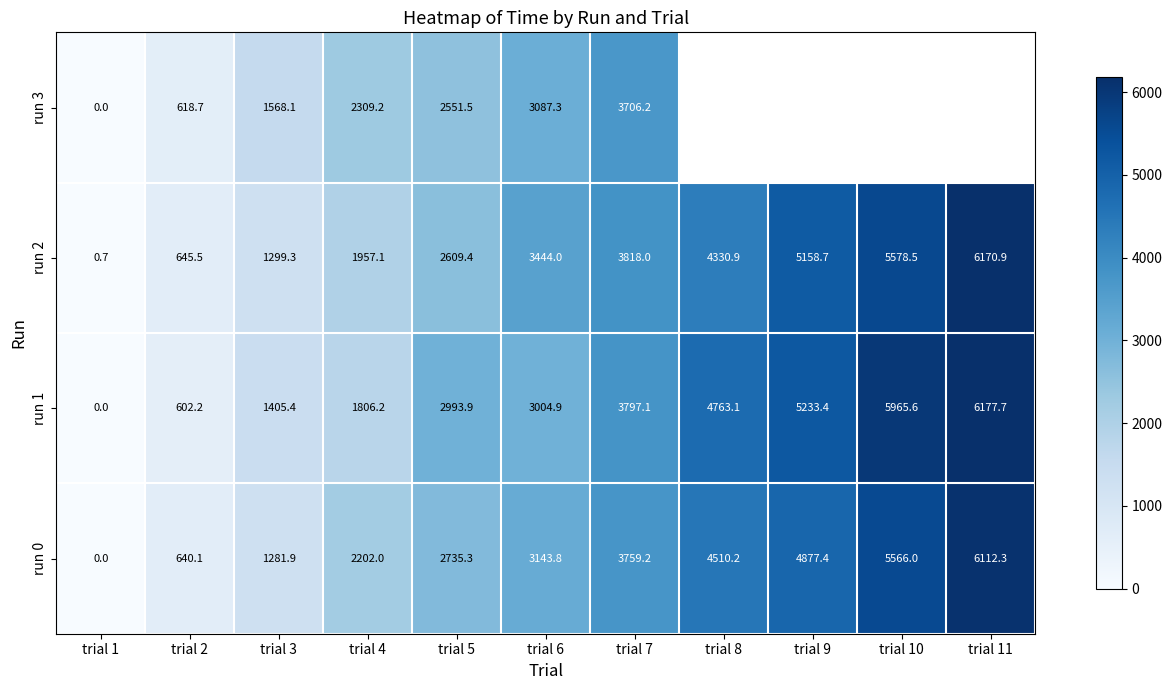

At which category is the sum across all series the highest?

trial 7